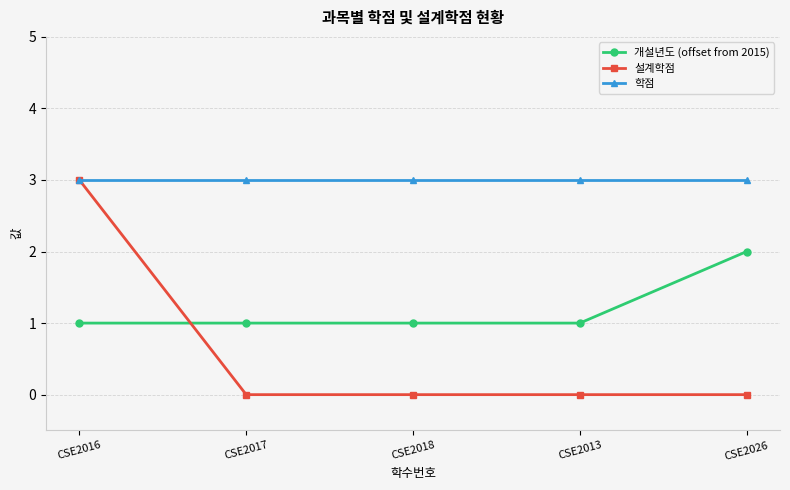

What value does the 학점 series have at CSE2026?

3